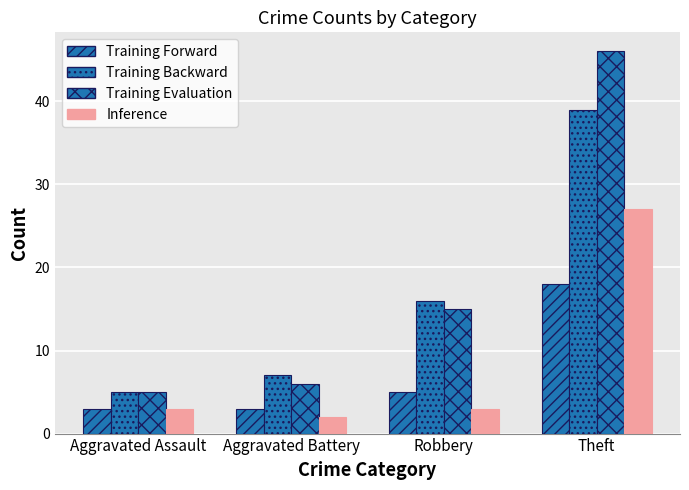

What is the label of the 1st bar from the right?

Theft